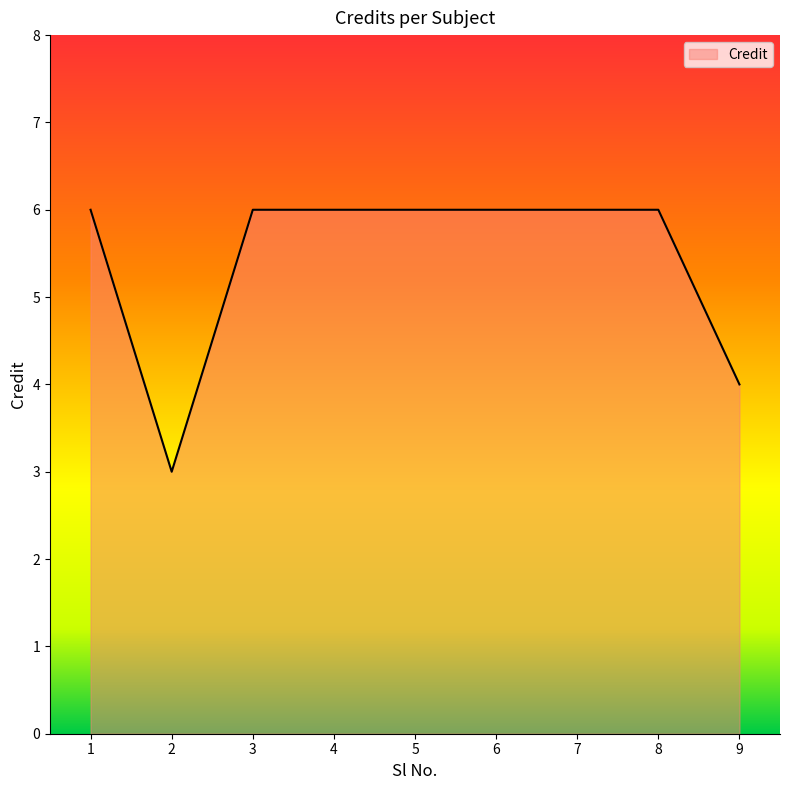

What is the approximate value at 7?

6